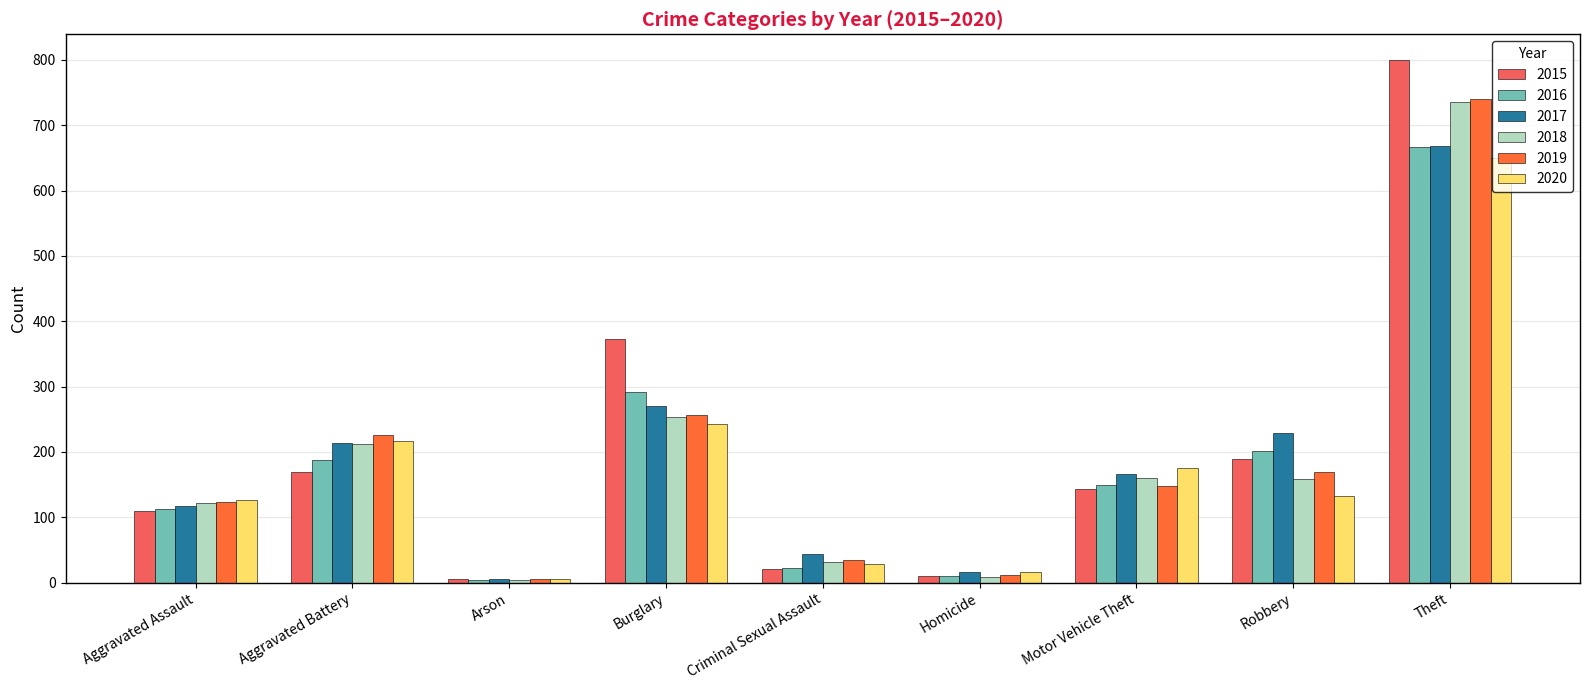

What are all the series names shown in the legend?

2015, 2016, 2017, 2018, 2019, 2020